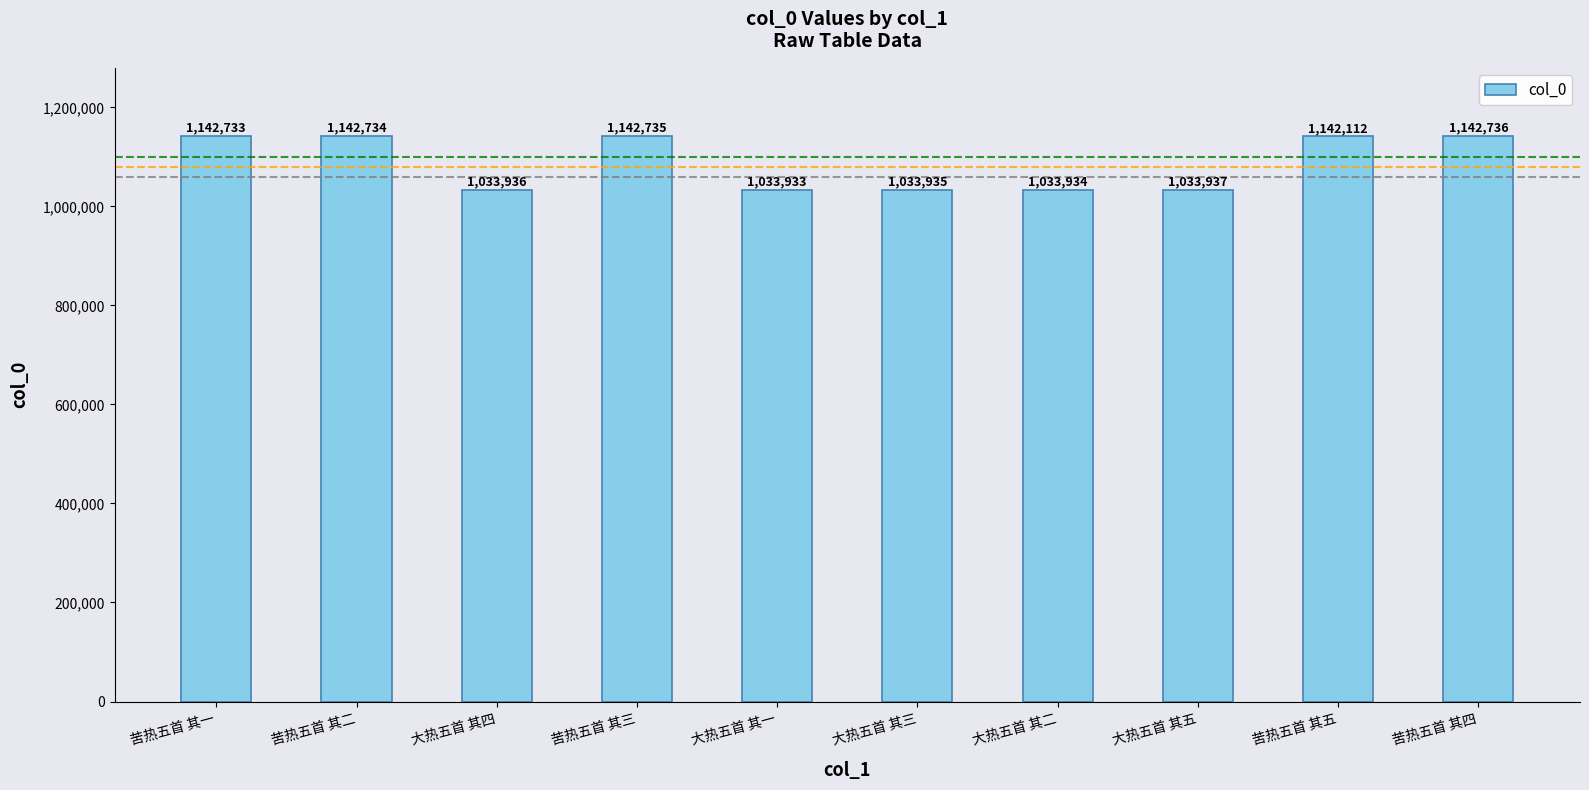

What is the change in value from 苦热五首 其五 to 苦热五首 其四?

+624